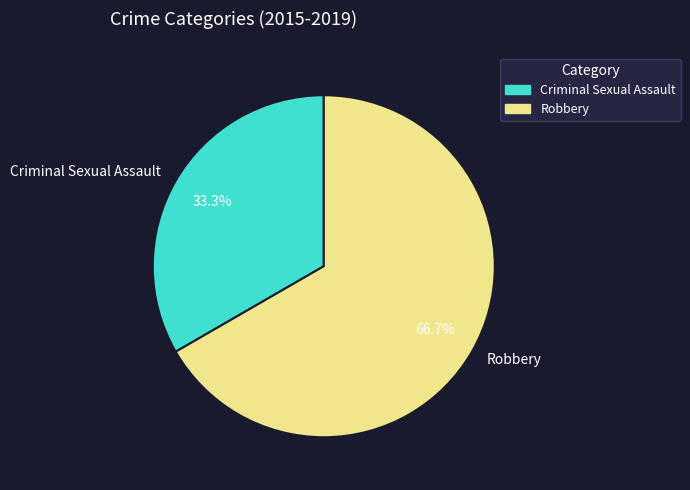

Rank the categories by value from lowest to highest.

Criminal Sexual Assault, Robbery